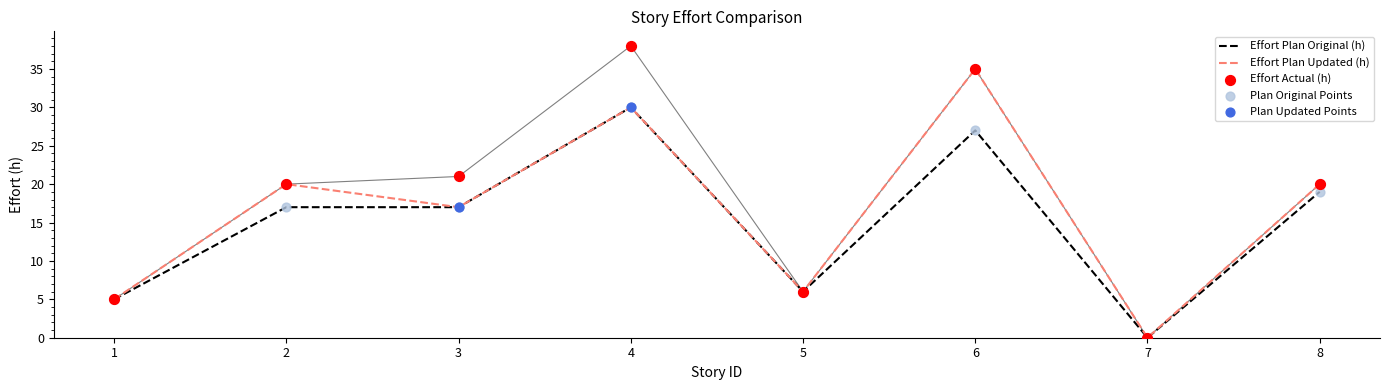

At which category is the sum across all series the highest?

6